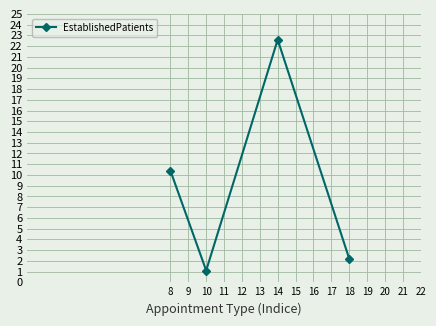

Between 10 and 18, which is larger?

18